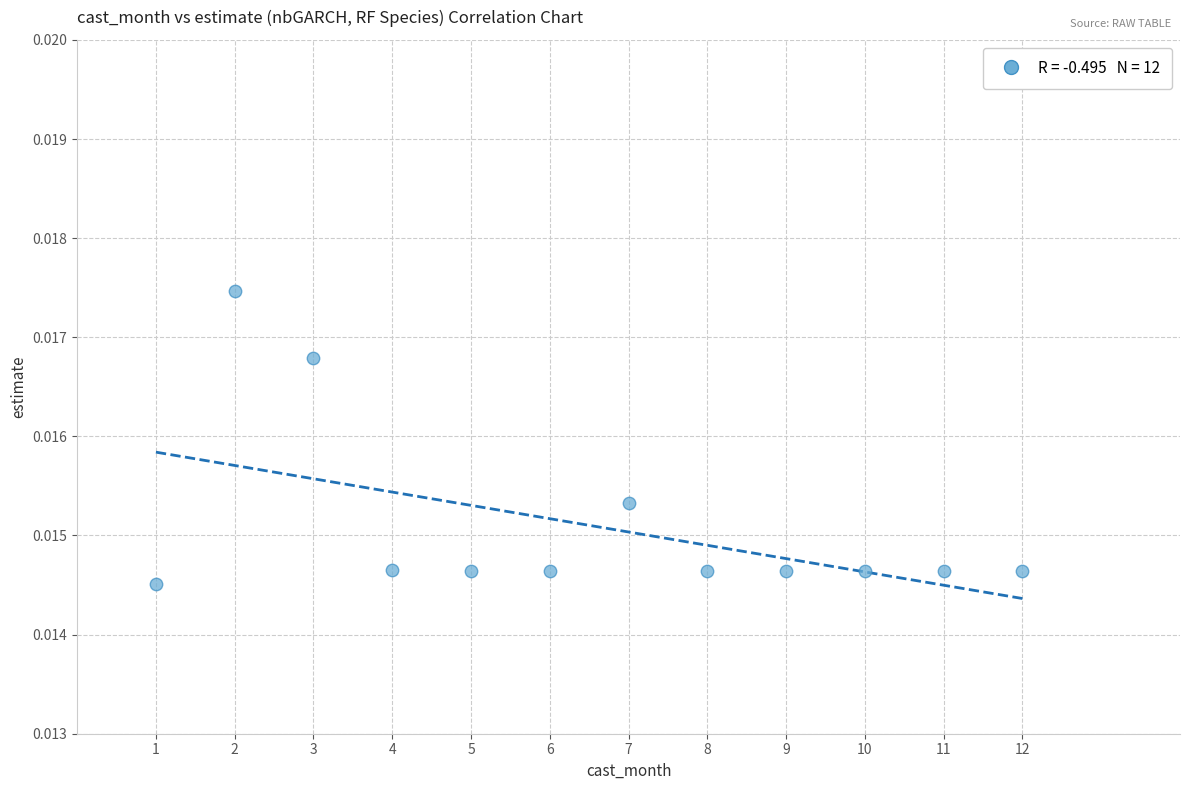

What is the range of X values (max minus min)?

11.0